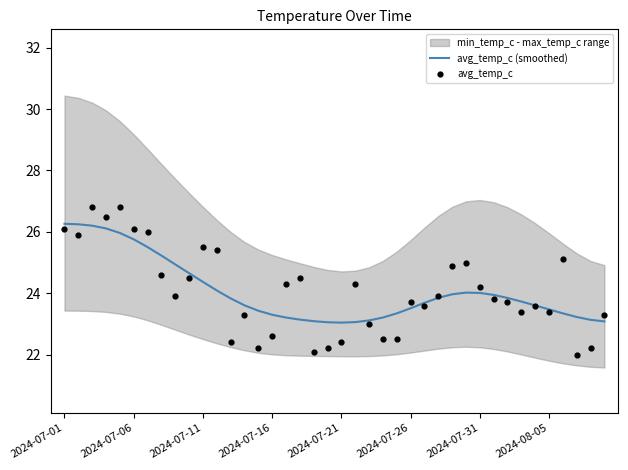

Is it true that avg_temp_c (smoothed) equals 7.6 at 2024-08-05?

False